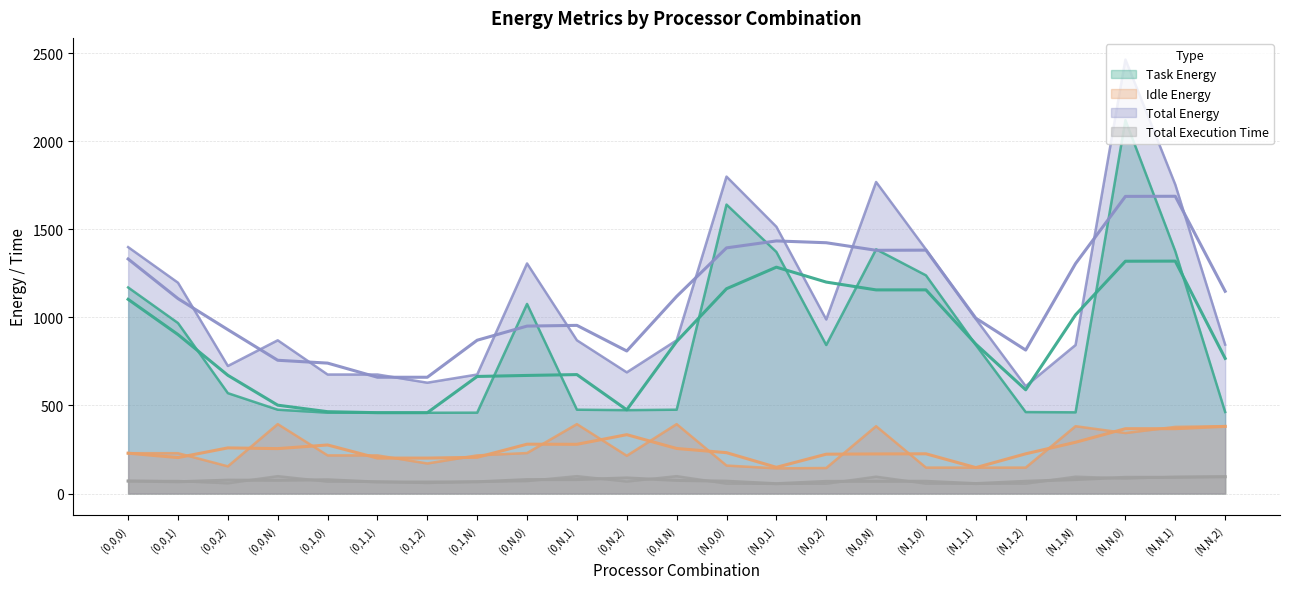

What is the total value across all series at (0,0,2)?

1506.5